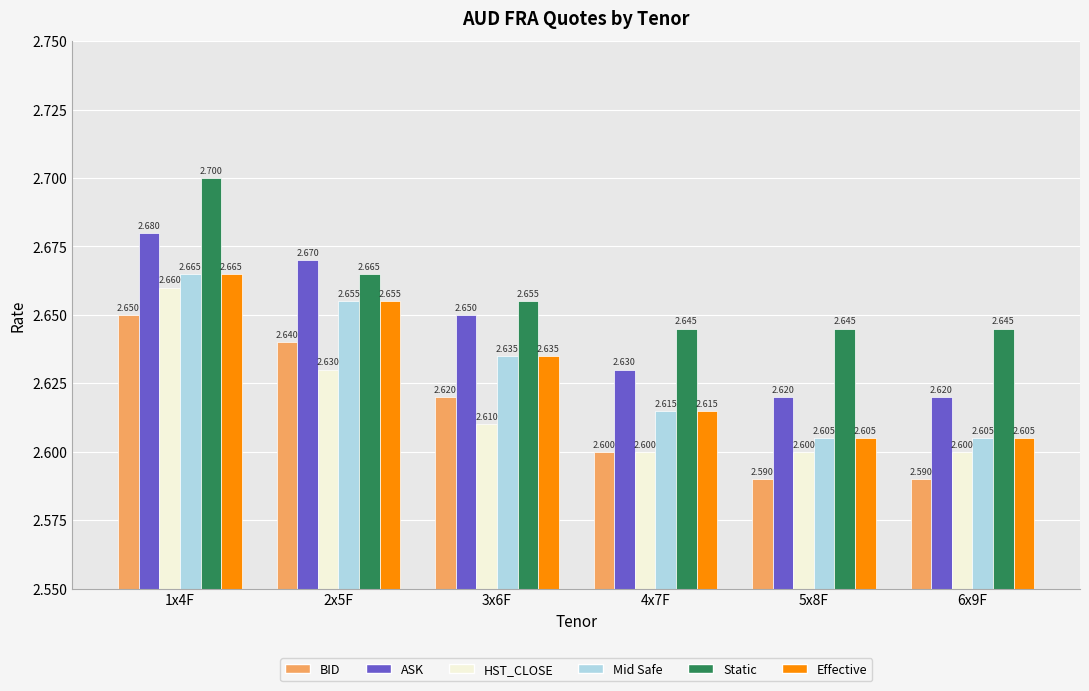

Is the value of Effective at 5x8F greater than the value of Static at 5x8F?

No